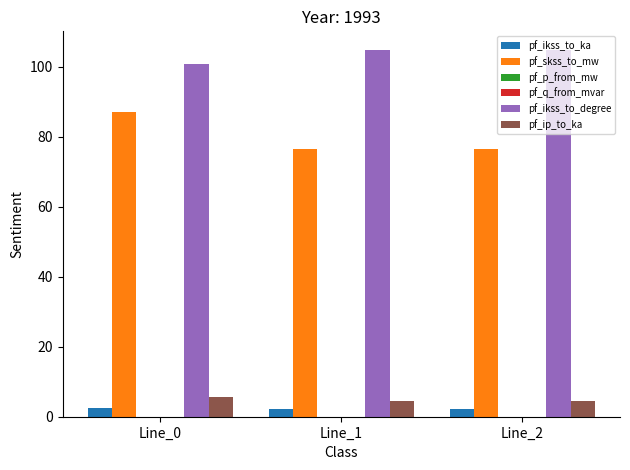

The value of pf_skss_to_mw at Line_1 is 76.5. True or false?

True